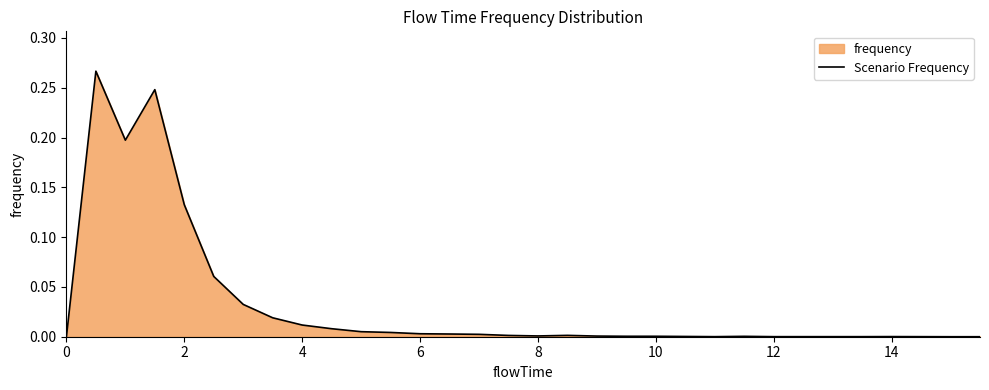

How many interior local valleys (lower than both neighbors) does the data have?

3